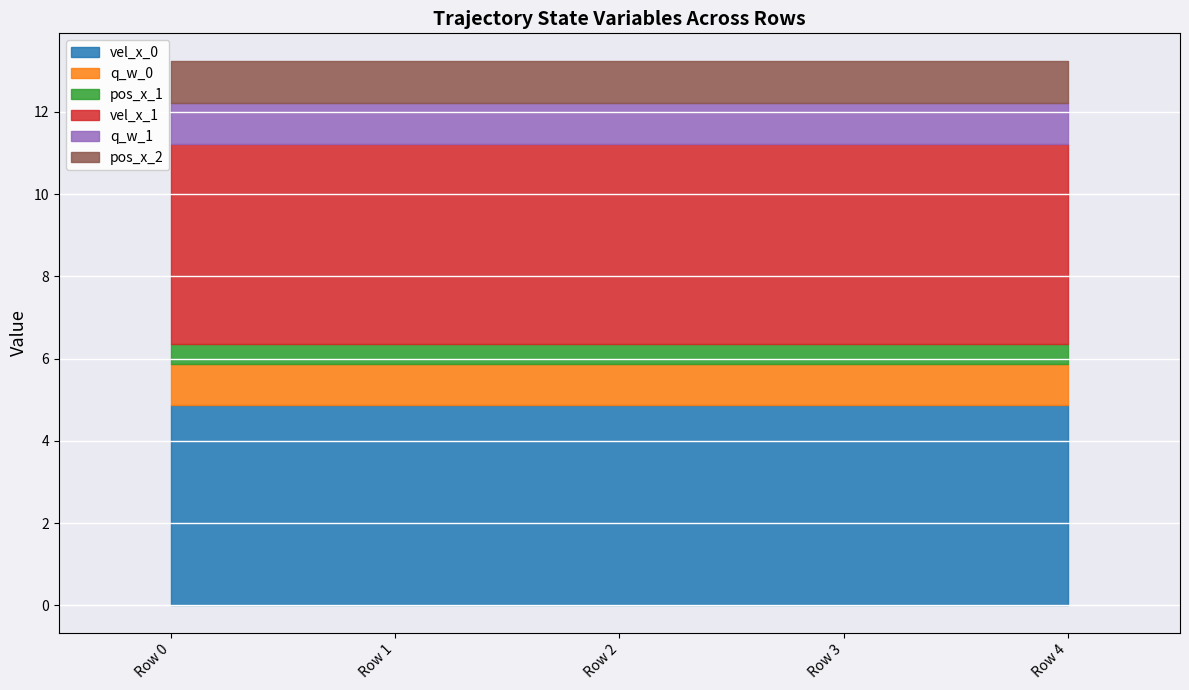

True or false: vel_x_0 and q_w_0 cross at least once.

False